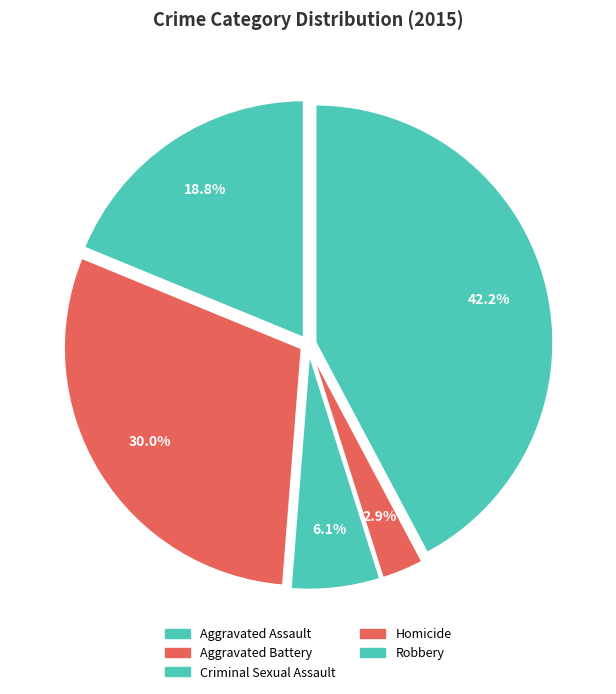

To the nearest percent, what is the combined percentage of Aggravated Assault and Homicide?

22%